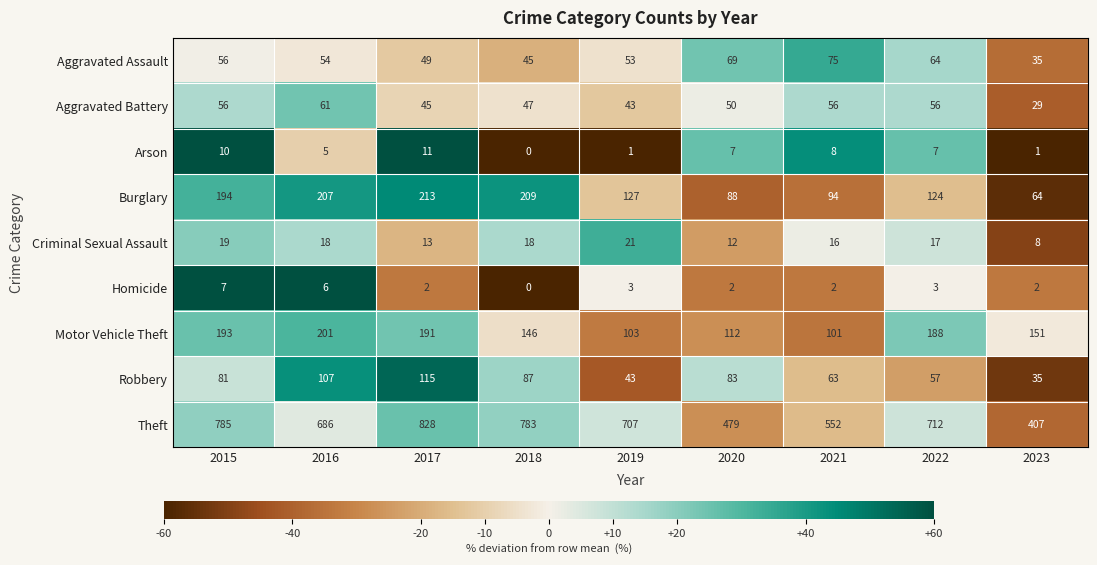

Which series has the largest total across all categories?

Theft